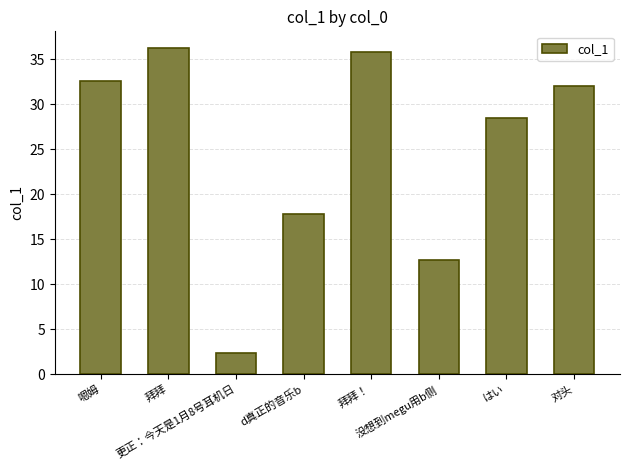

What is the difference between the maximum and second lowest values?

23.6